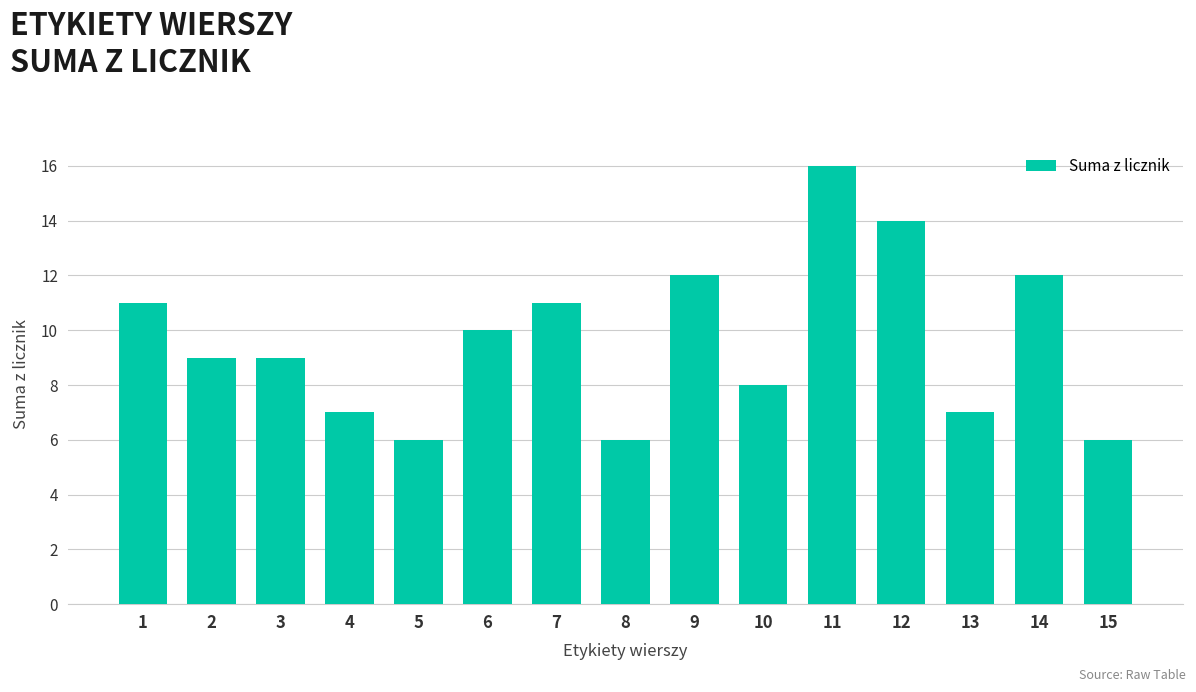

Between 13 and 5, which is larger?

13